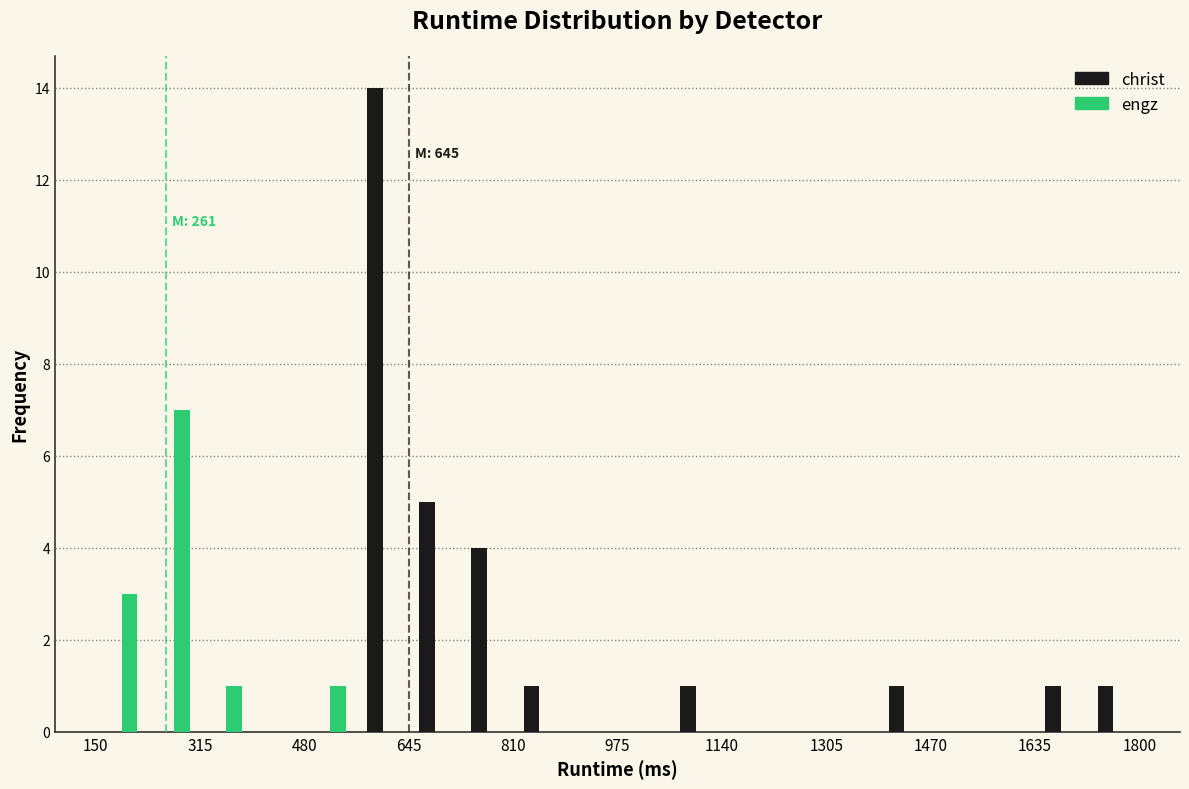

In the christ series, which range on the x-axis has the tallest bar?

560 to 640